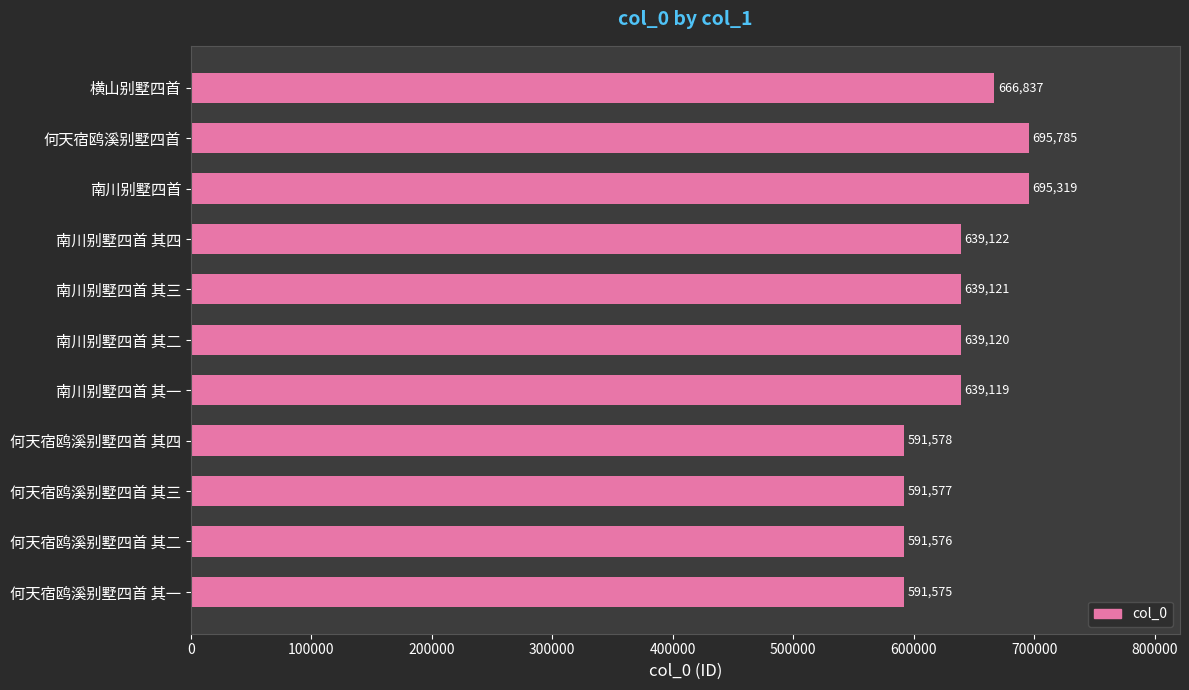

Reading top to bottom, list all the values displayed in this chart.

横山别墅四首=666837	何天宿鸥溪别墅四首=695785	南川别墅四首=695319	南川别墅四首 其四=639122	南川别墅四首 其三=639121	南川别墅四首 其二=639120	南川别墅四首 其一=639119	何天宿鸥溪别墅四首 其四=591578	何天宿鸥溪别墅四首 其三=591577	何天宿鸥溪别墅四首 其二=591576	何天宿鸥溪别墅四首 其一=591575